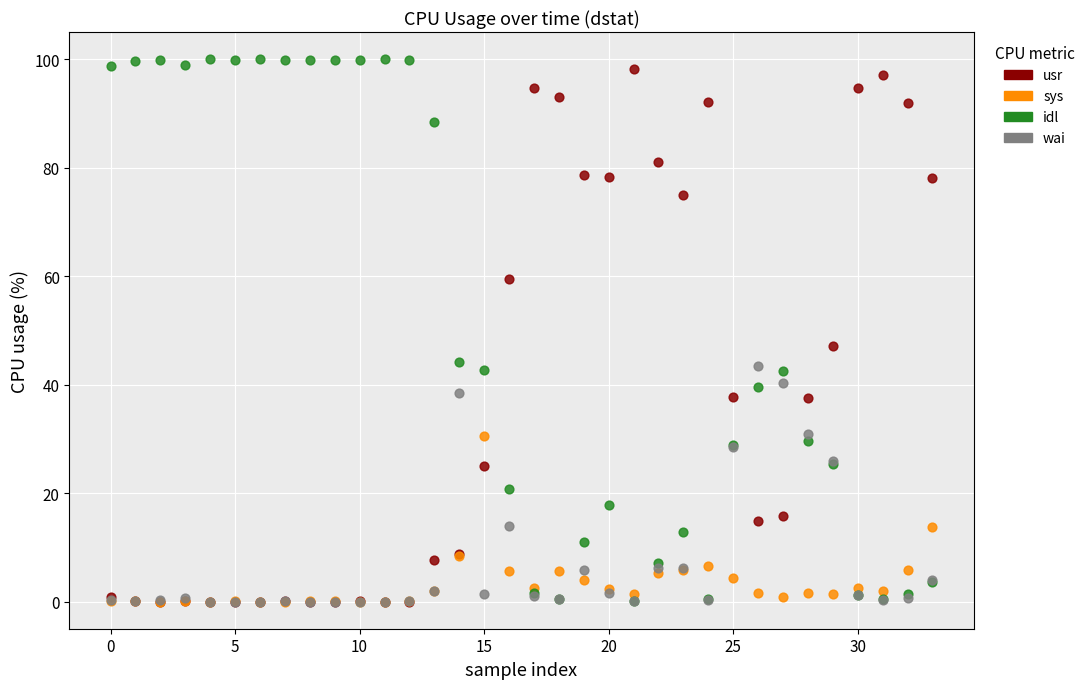

Across all series, what Y value is closest to 50?

47.1